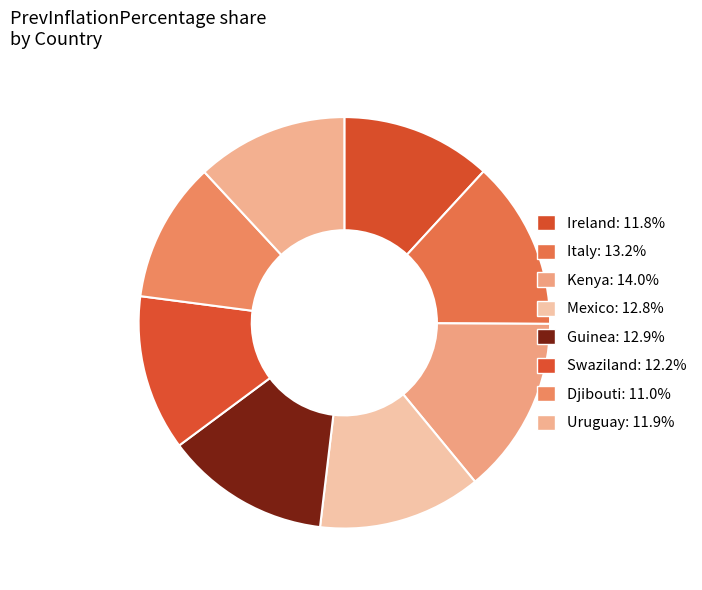

What is the smallest slice in the pie chart?

Djibouti